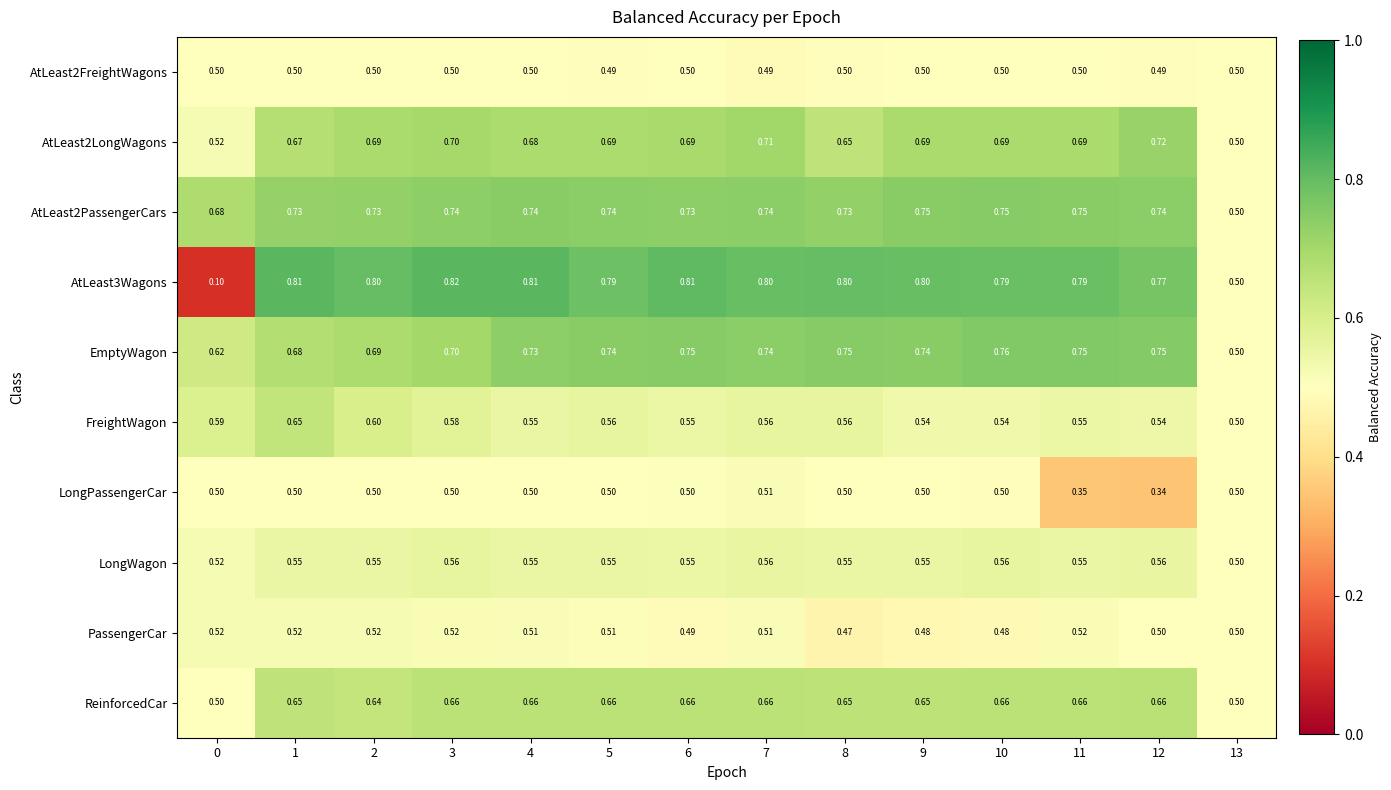

Is the value of FreightWagon at 11 greater than the value of AtLeast2FreightWagons at 6?

Yes